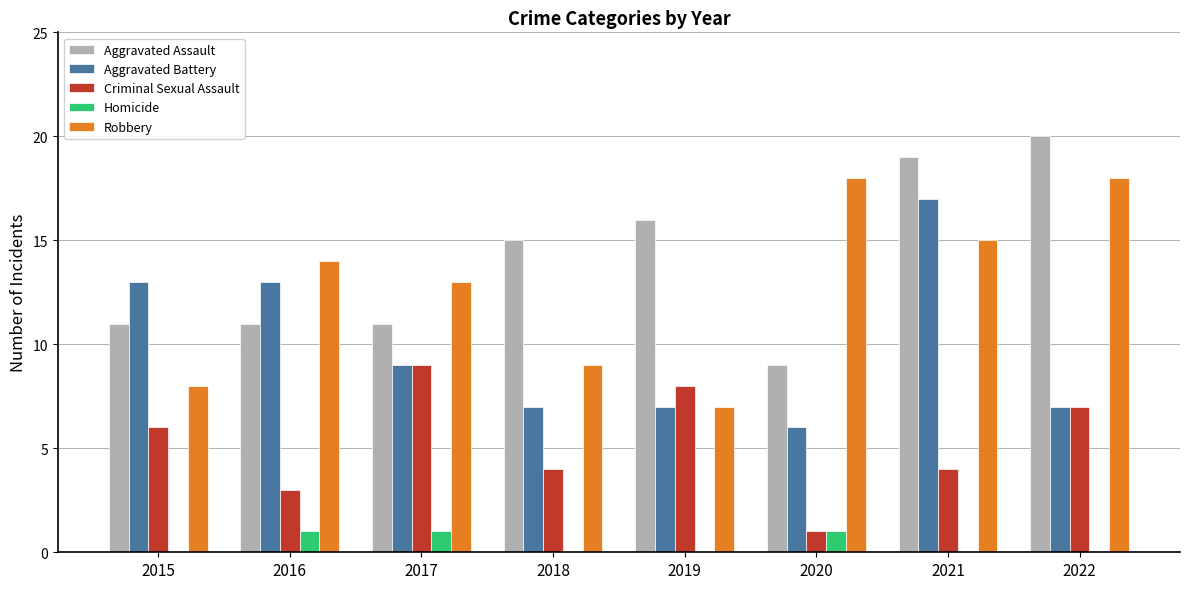

Reading left to right, extract all data points from this chart.

Aggravated Assault: 2015=11	2016=11	2017=11	2018=15	2019=16	2020=9	2021=19	2022=20
Aggravated Battery: 2015=13	2016=13	2017=9	2018=7	2019=7	2020=6	2021=17	2022=7
Criminal Sexual Assault: 2015=6	2016=3	2017=9	2018=4	2019=8	2020=1	2021=4	2022=7
Homicide: 2015=0	2016=1	2017=1	2018=0	2019=0	2020=1	2021=0	2022=0
Robbery: 2015=8	2016=14	2017=13	2018=9	2019=7	2020=18	2021=15	2022=18